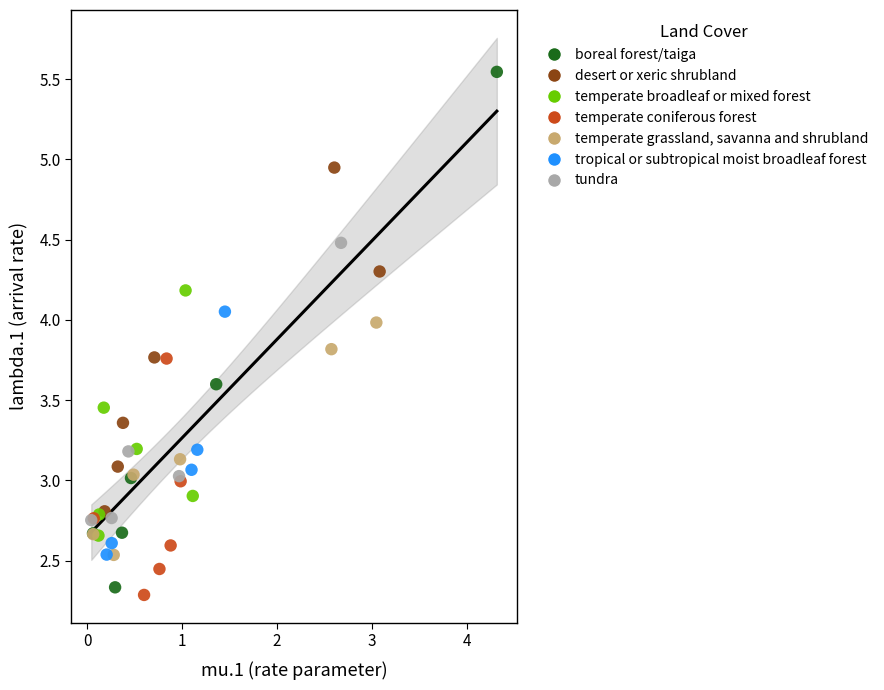

Which series contains the highest Y value?

boreal forest/taiga